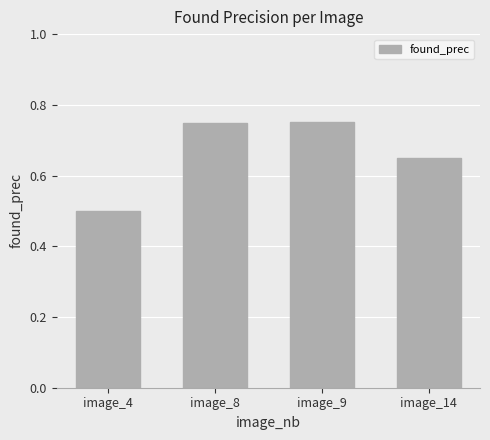

How many series are shown in this chart?

1